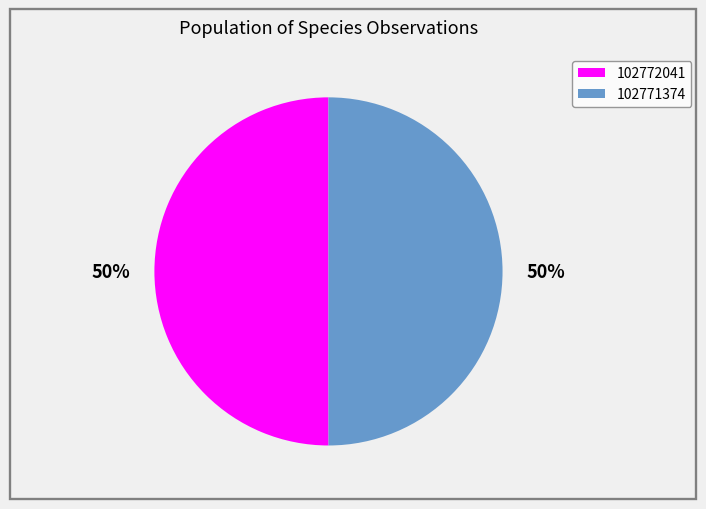

To the nearest percent, what portion does 102771374 represent?

50%